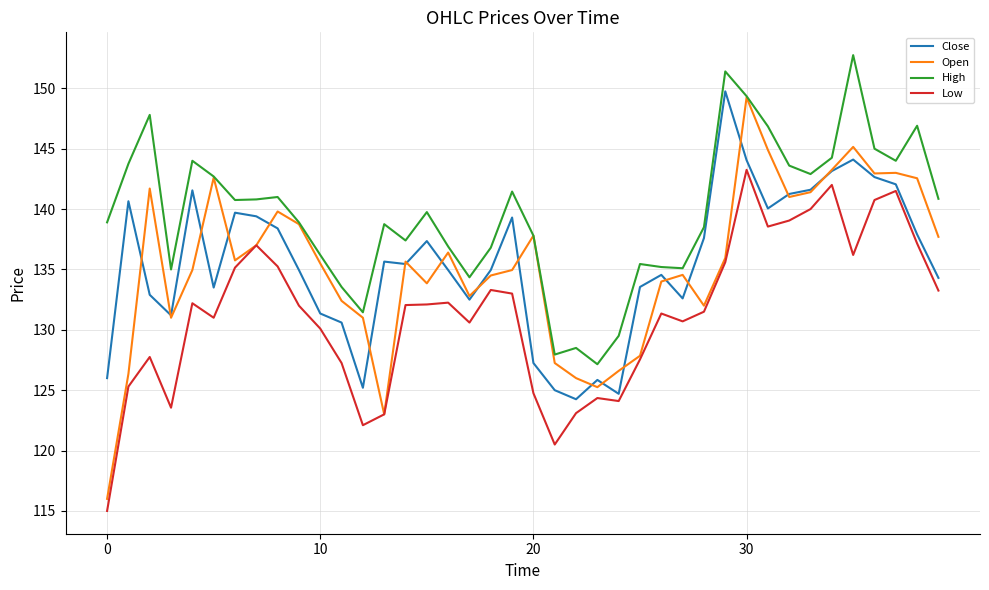

Which series has the largest total across all categories?

High